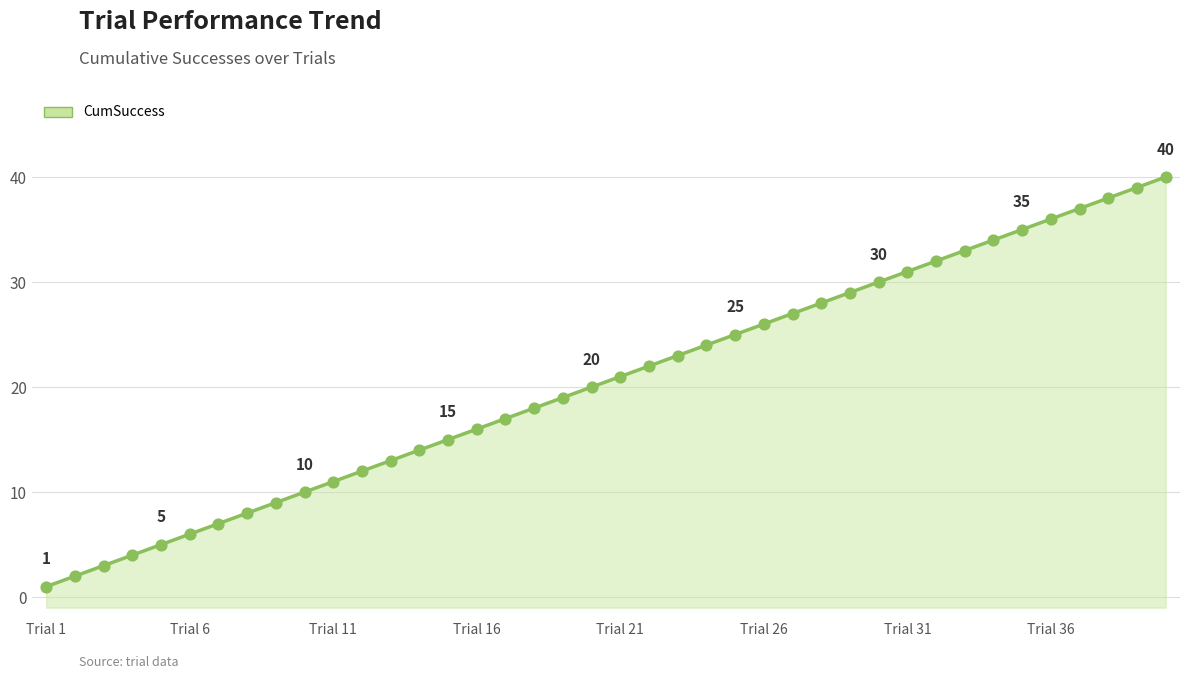

Between 27 and 32, which is larger?

32